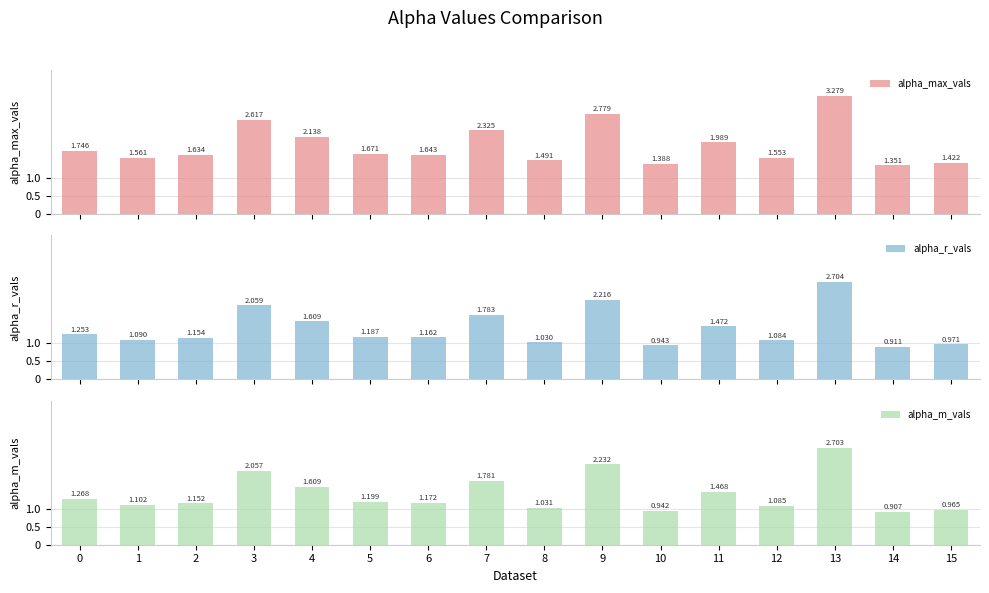

What is the difference between the highest and lowest values at 0?

0.5